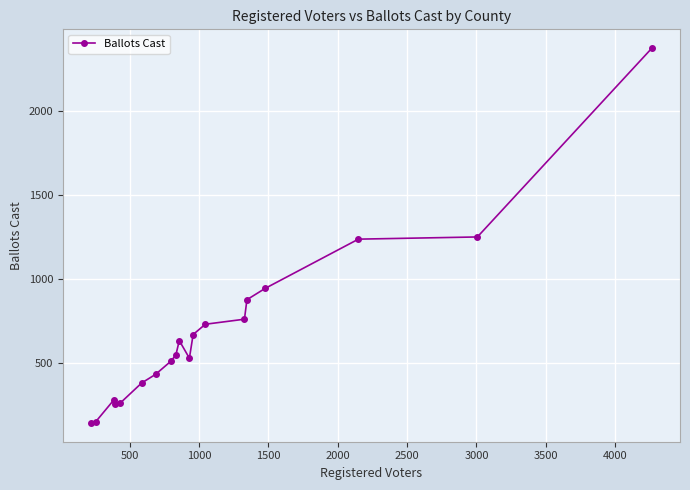

True or false: there are more than 1 points higher than both neighbors.

True